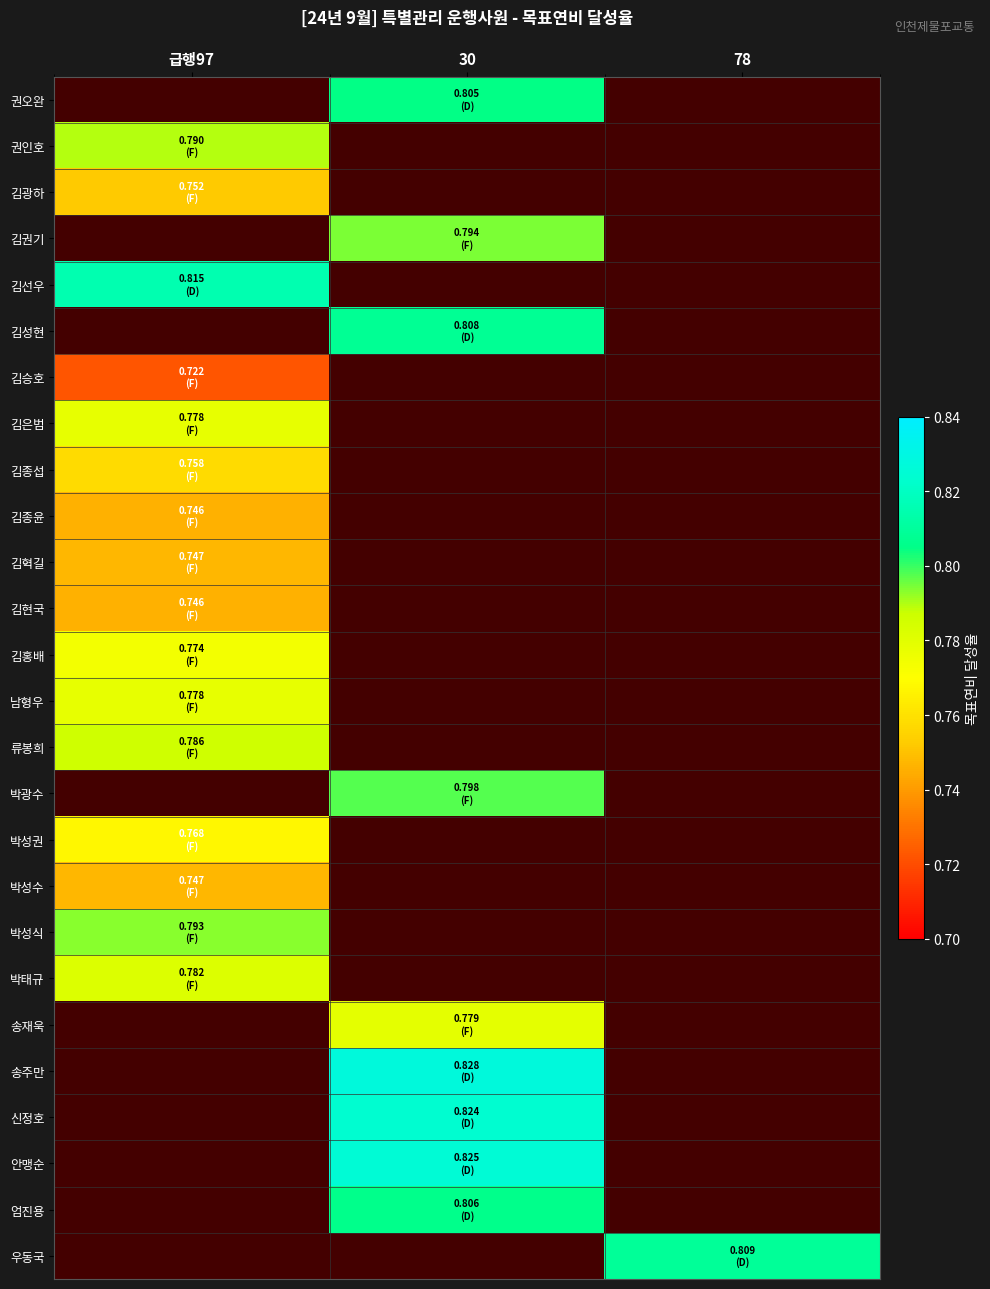

Where does the 안맹순 series first go above 0?

30